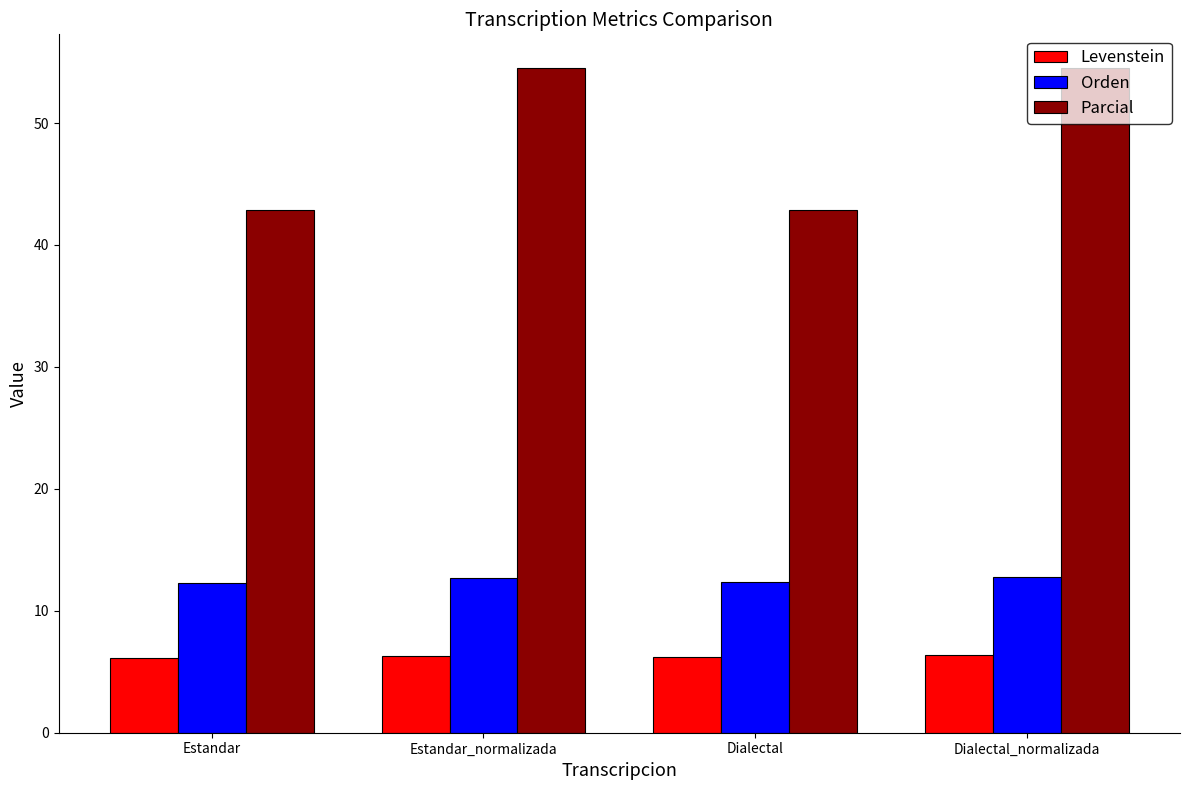

Is the value of Levenstein at Dialectal greater than the value of Parcial at Dialectal_normalizada?

No